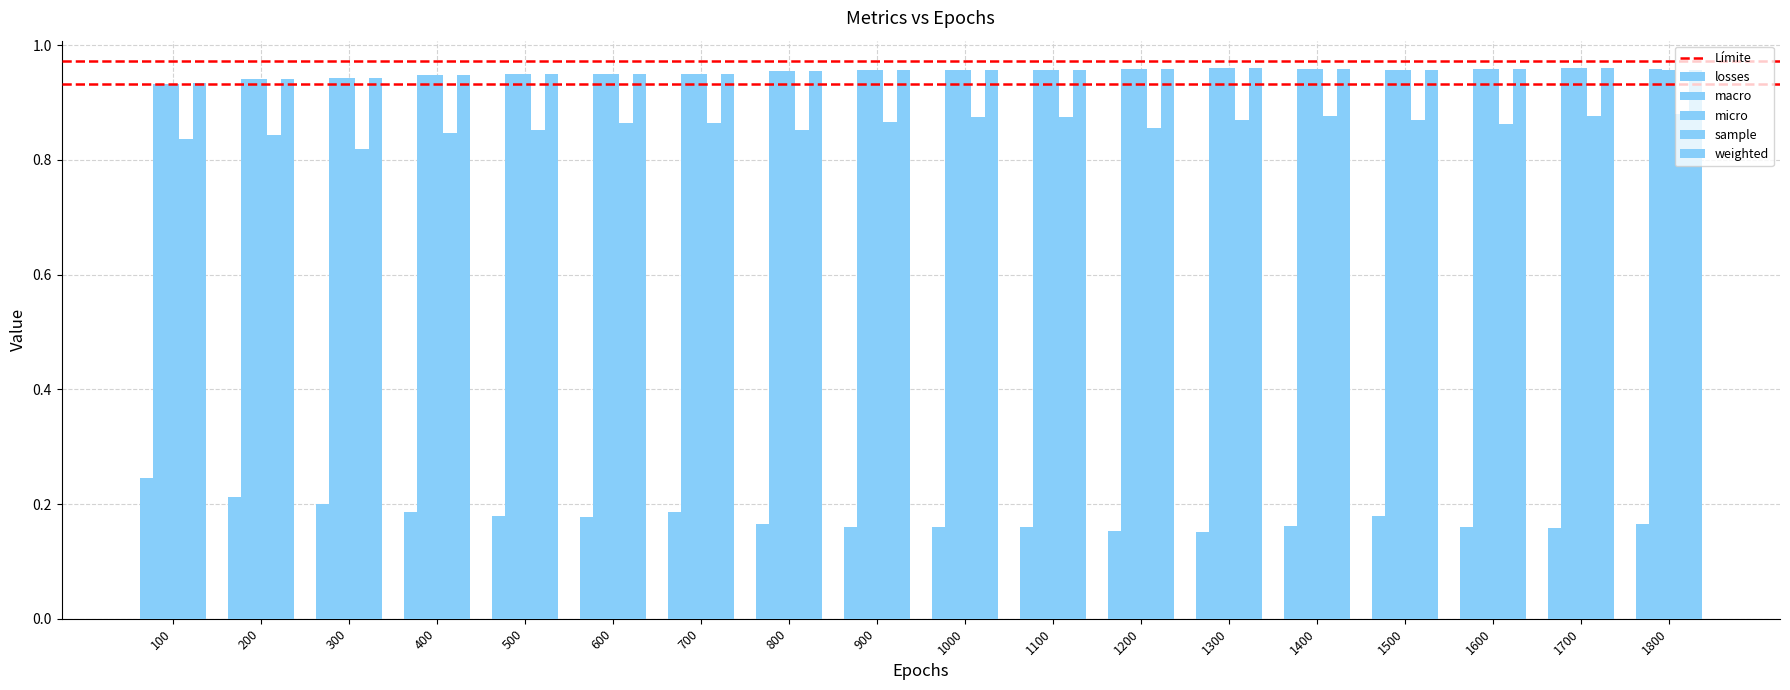

Reading right to left, what are all the values shown in this chart?

losses: 0.2	0.2	0.2	0.2	0.2	0.2	0.2	0.2	0.2	0.2	0.2	0.2	0.2	0.2	0.2	0.2	0.2	0.2
macro: 1.0	1.0	1.0	1.0	1.0	1.0	1.0	1.0	1.0	1.0	1.0	1.0	1.0	1.0	0.9	0.9	0.9	0.9
micro: 1.0	1.0	1.0	1.0	1.0	1.0	1.0	1.0	1.0	1.0	1.0	0.9	1.0	0.9	0.9	0.9	0.9	0.9
sample: 0.9	0.9	0.9	0.9	0.9	0.9	0.9	0.9	0.9	0.9	0.9	0.9	0.9	0.9	0.8	0.8	0.8	0.8
weighted: 1.0	1.0	1.0	1.0	1.0	1.0	1.0	1.0	1.0	1.0	1.0	1.0	1.0	1.0	0.9	0.9	0.9	0.9